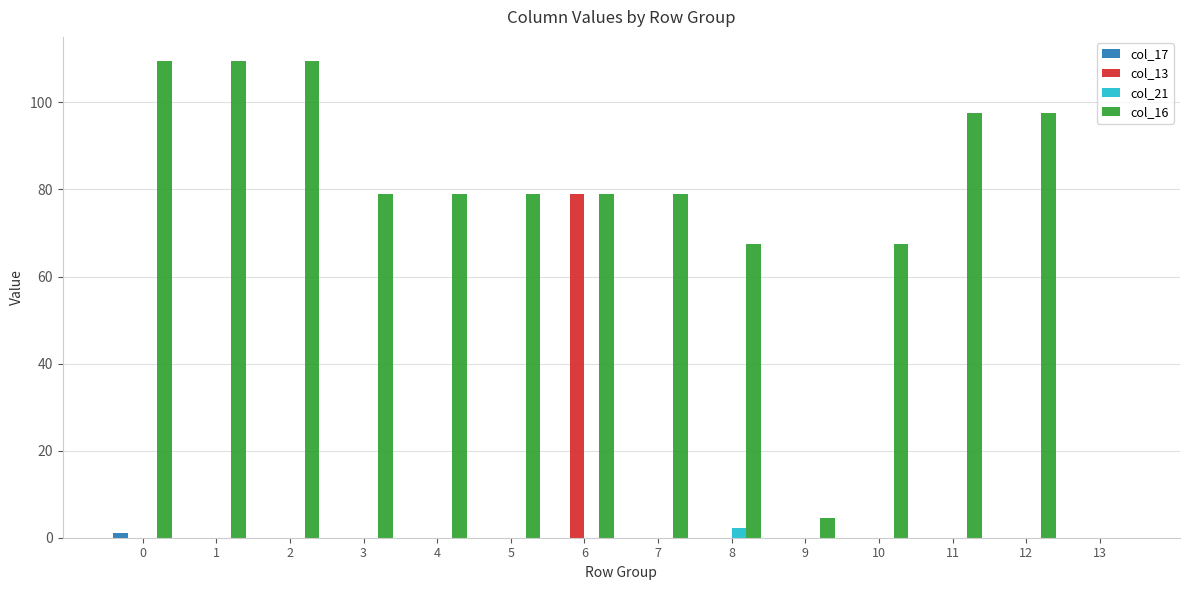

True or false: col_16 has a value of 60.4 at 12.

False